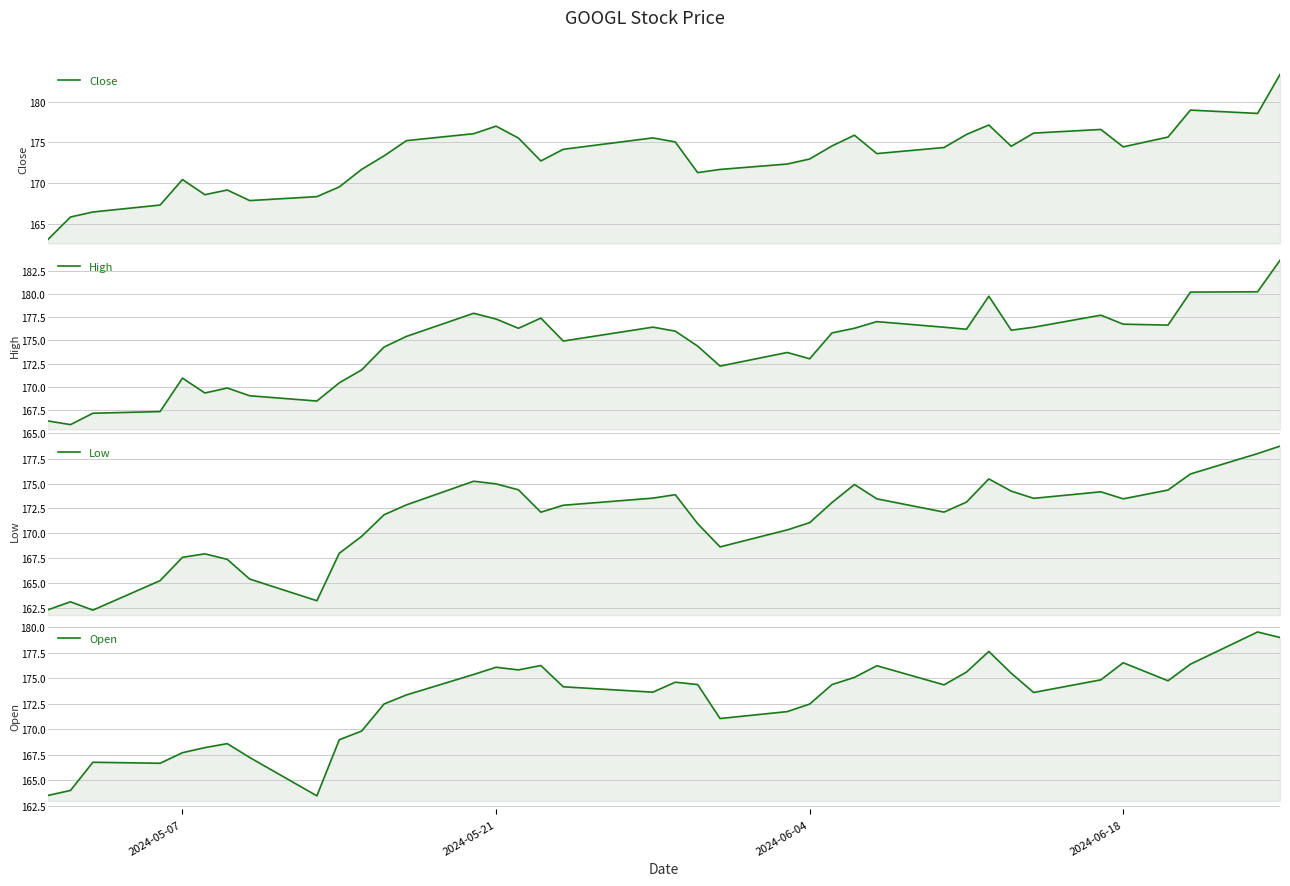

What is the difference between the maximum and second lowest values in the High series?

17.3